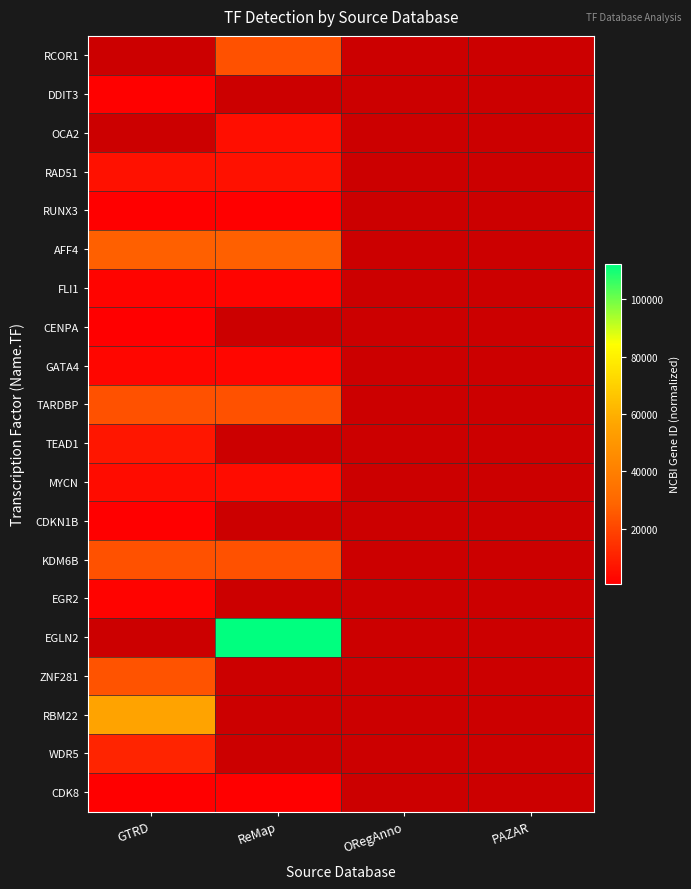

The RCOR1 series shows 23186.0 at ReMap. True or false?

True